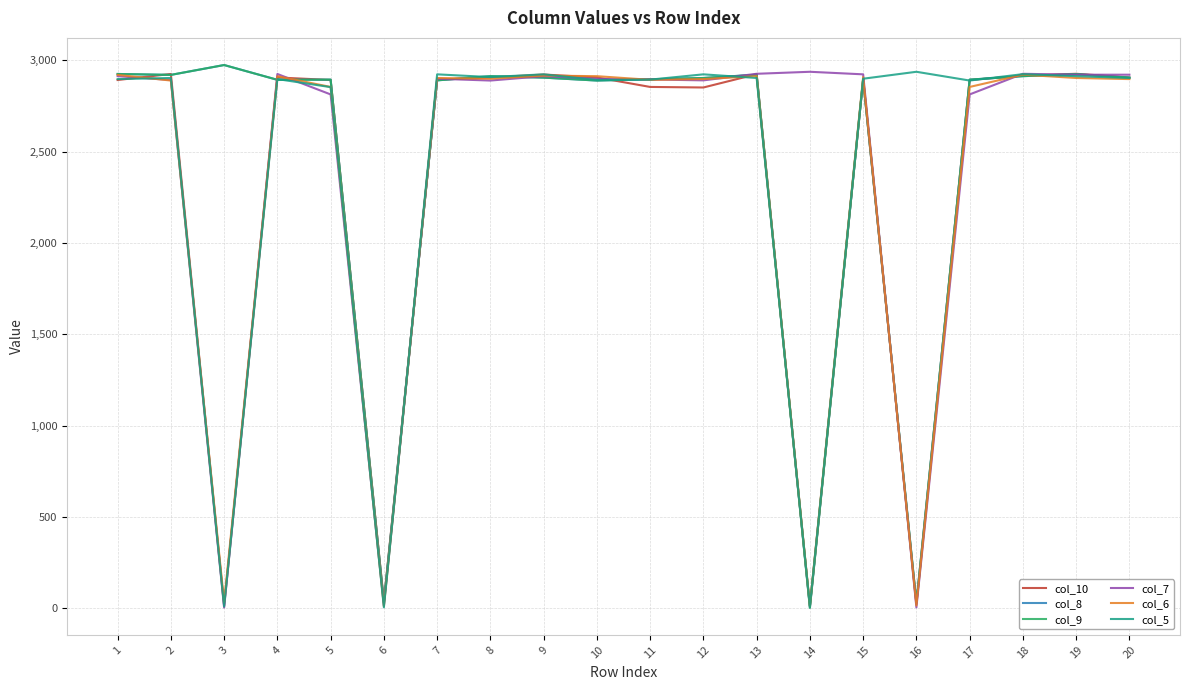

Which series has the widest spread of values?

col_8